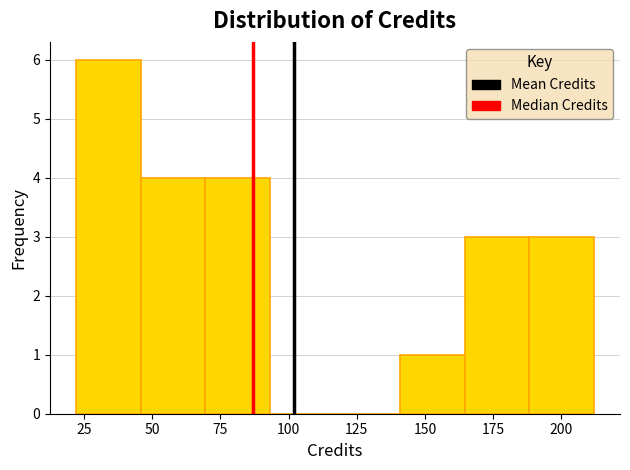

Reading left to right, list every bar in this chart as the range it spans on the x-axis followed by its height. Neither the bar edges nor the heights are printed on the chart, so give them approximately, as read against the axes.

20 to 45: 6
45 to 70: 4
70 to 95: 4
95 to 115: 0
115 to 140: 0
140 to 165: 1
165 to 190: 3
190 to 210: 3